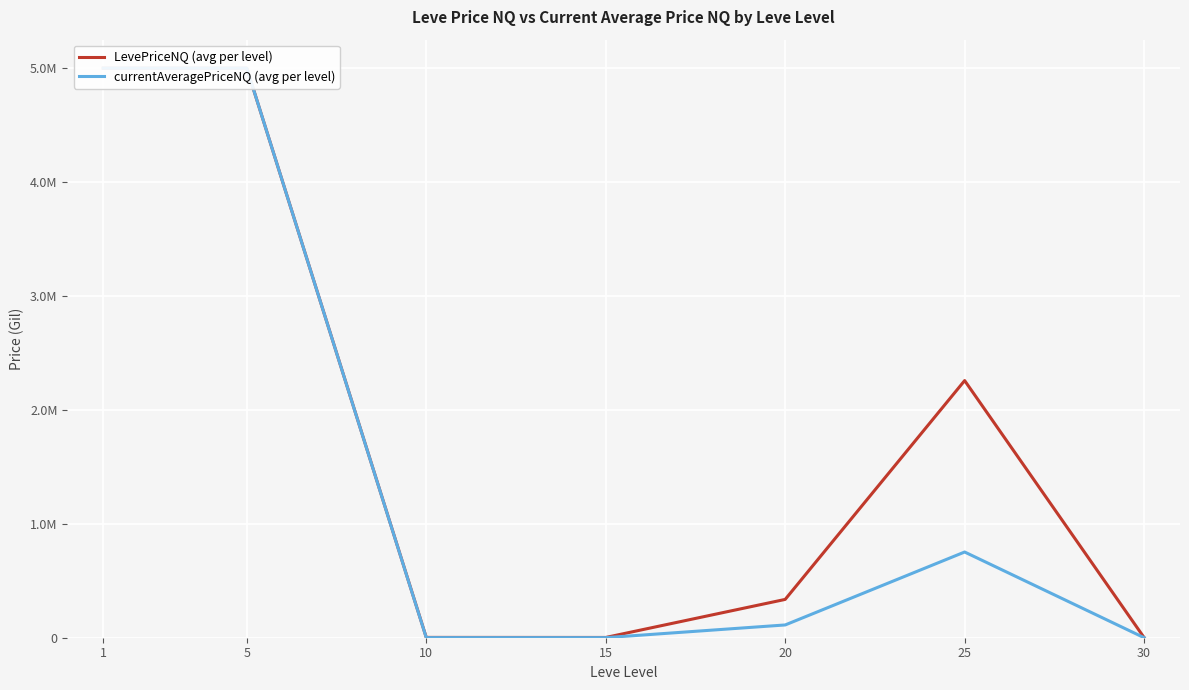

In LevePriceNQ (avg per level), how many points are lower than both neighbors (excluding endpoints)?

1